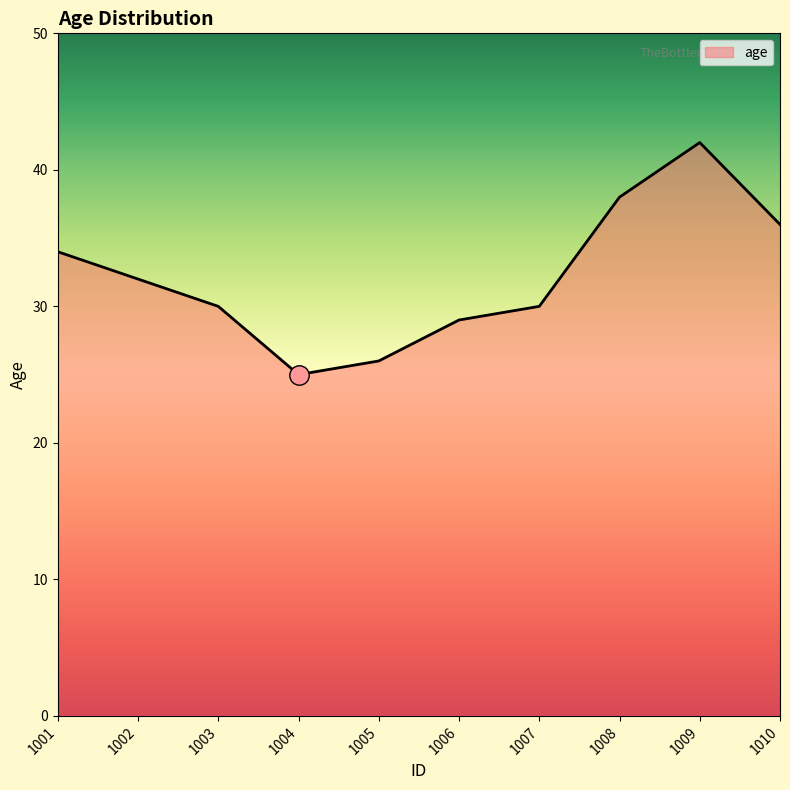

What is the maximum value shown in the chart?

42